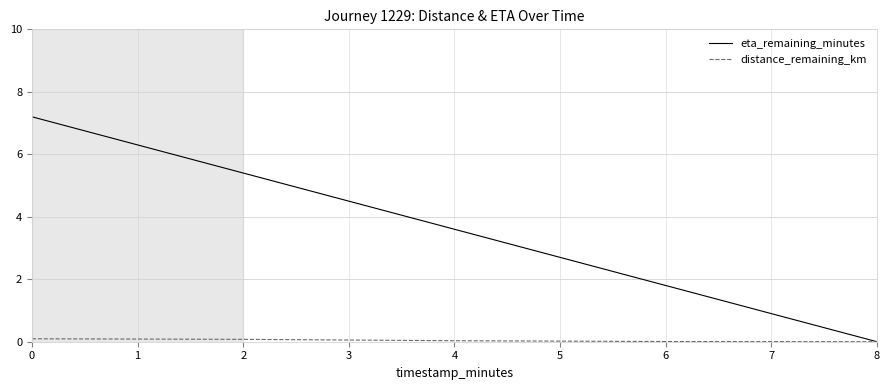

Which series has the largest total across all categories?

eta_remaining_minutes